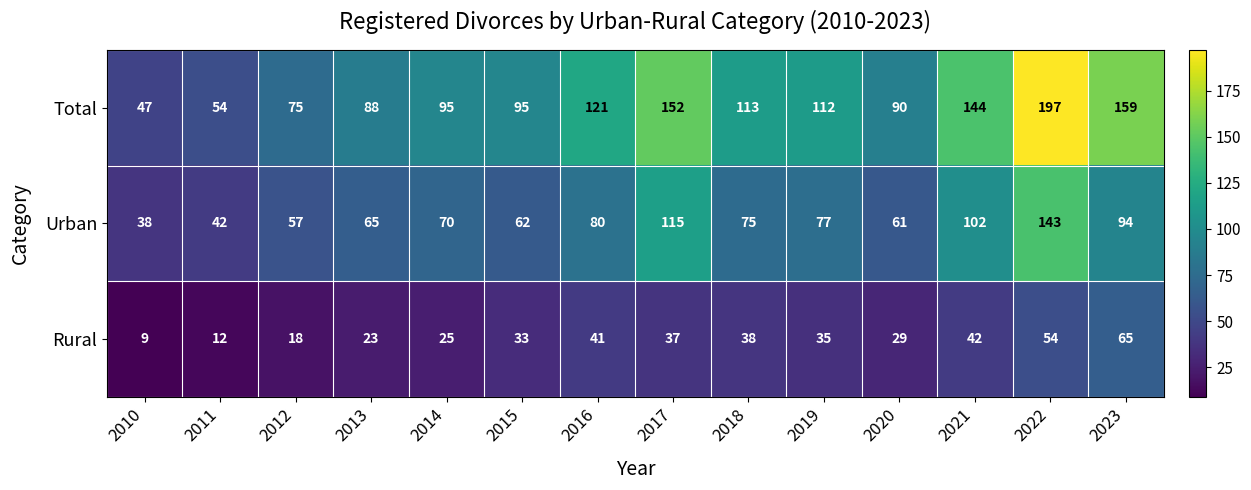

What is the difference between the second highest and minimum values in the Urban series?

77